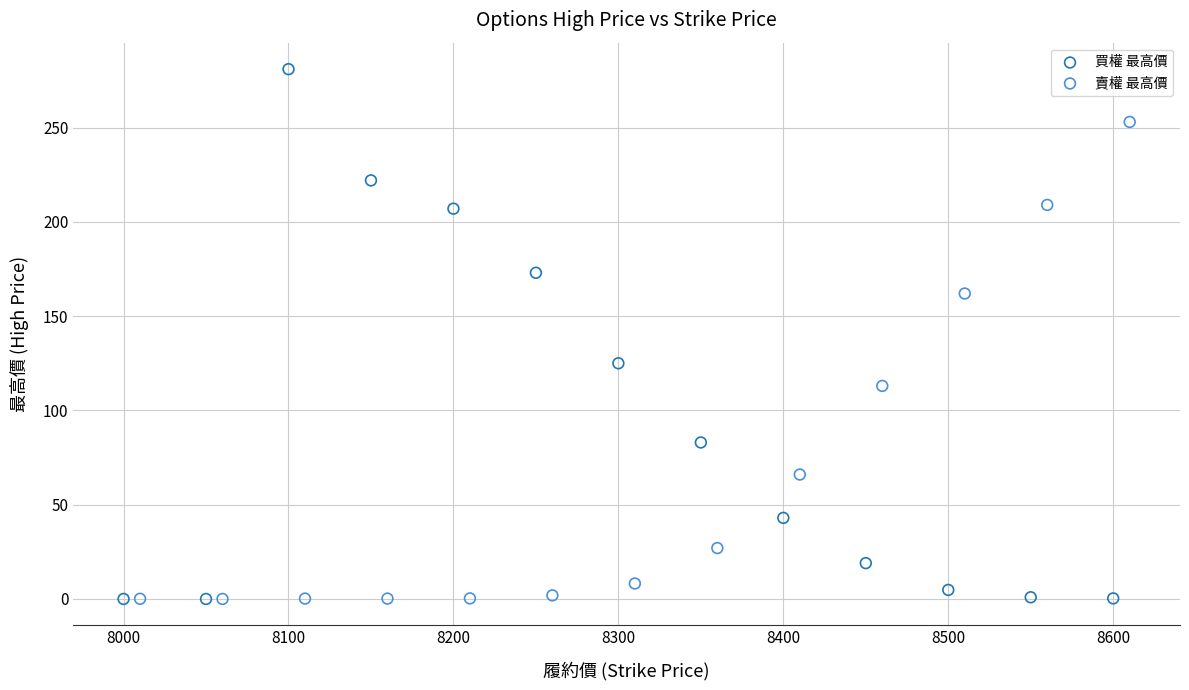

Which series has the widest spread of Y values?

買權 最高價